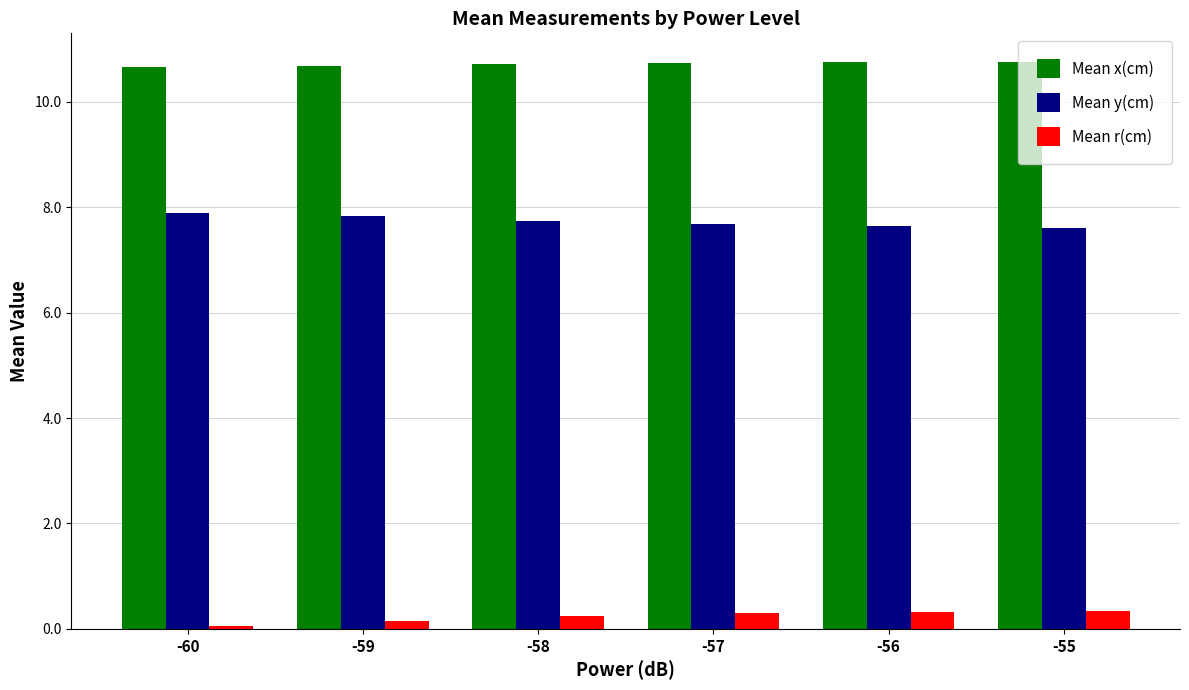

List the series in order of their overall mean, highest first.

Mean x(cm), Mean y(cm), Mean r(cm)